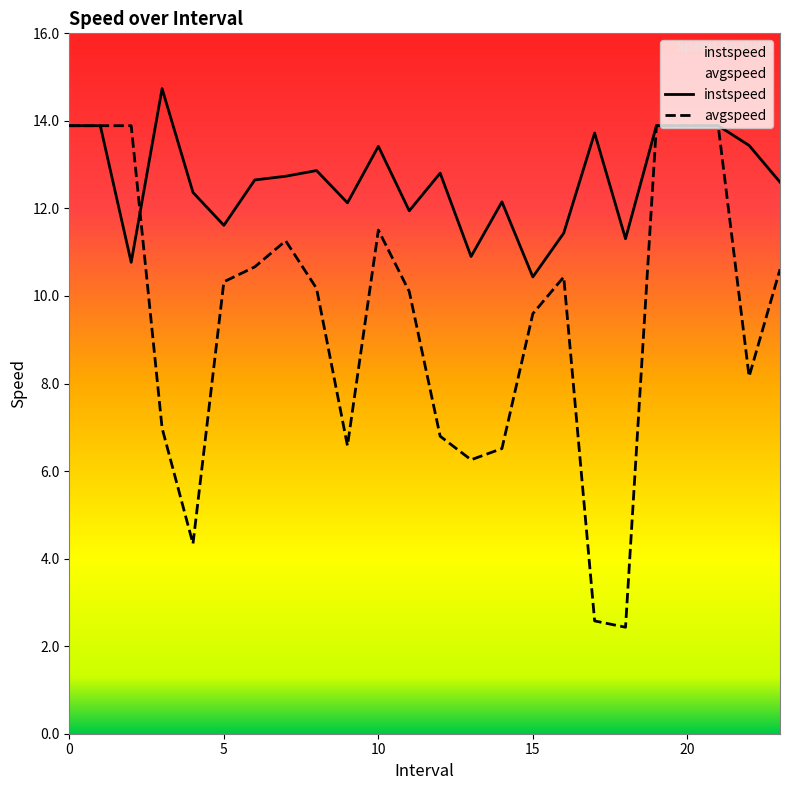

Is the value of instspeed at 20 greater than the value of avgspeed at 22?

Yes